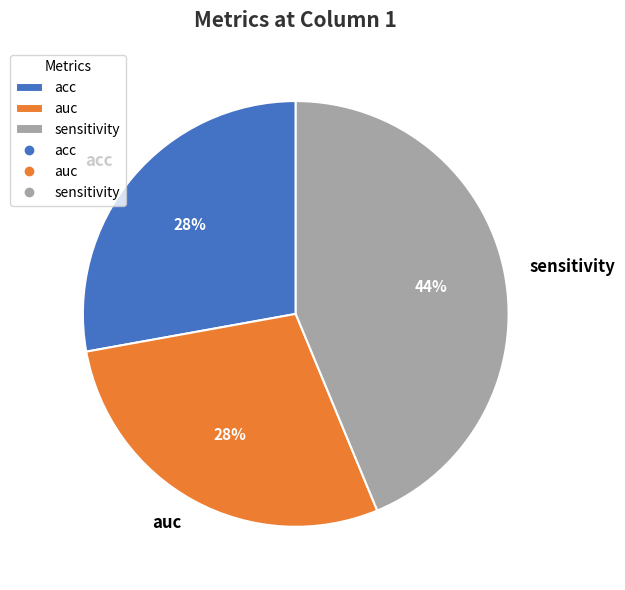

Which slice is the largest?

sensitivity